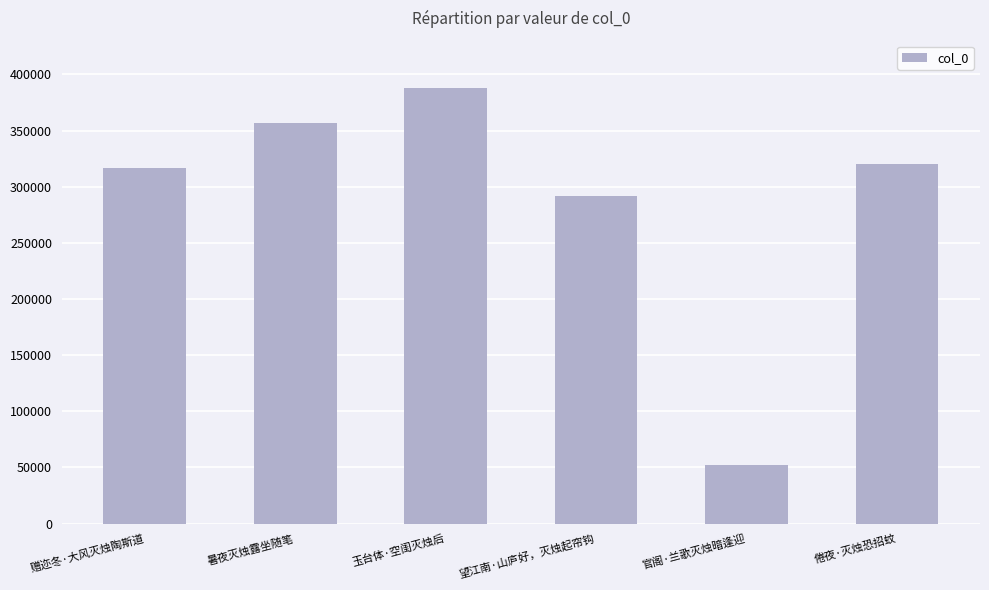

Count the number of categories in the chart.

6